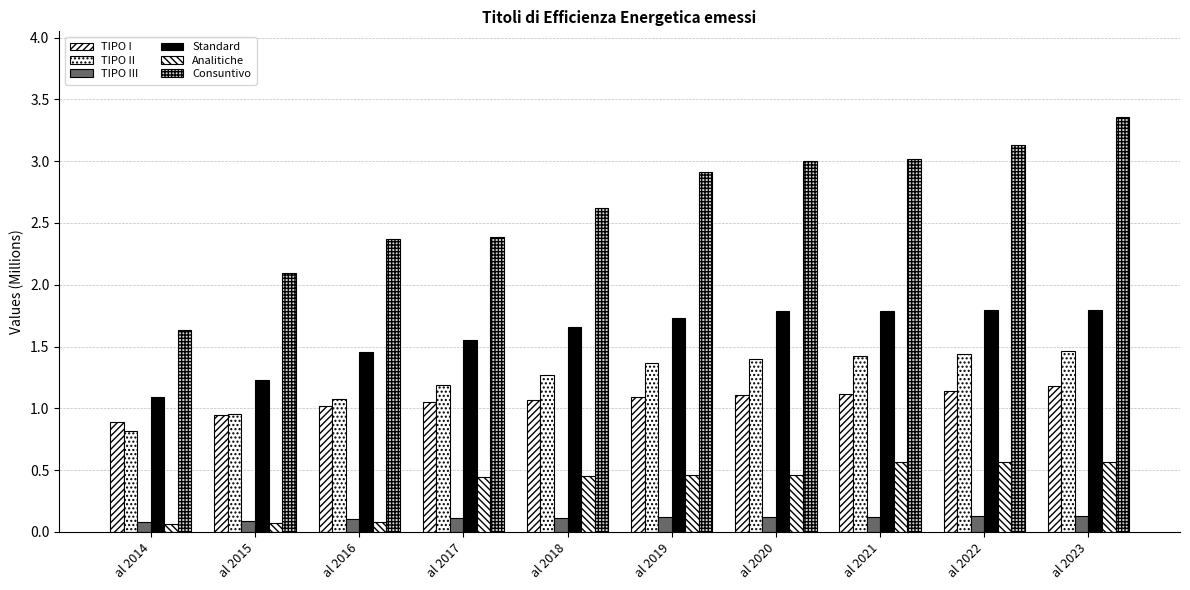

How many distinct data groups are displayed?

6